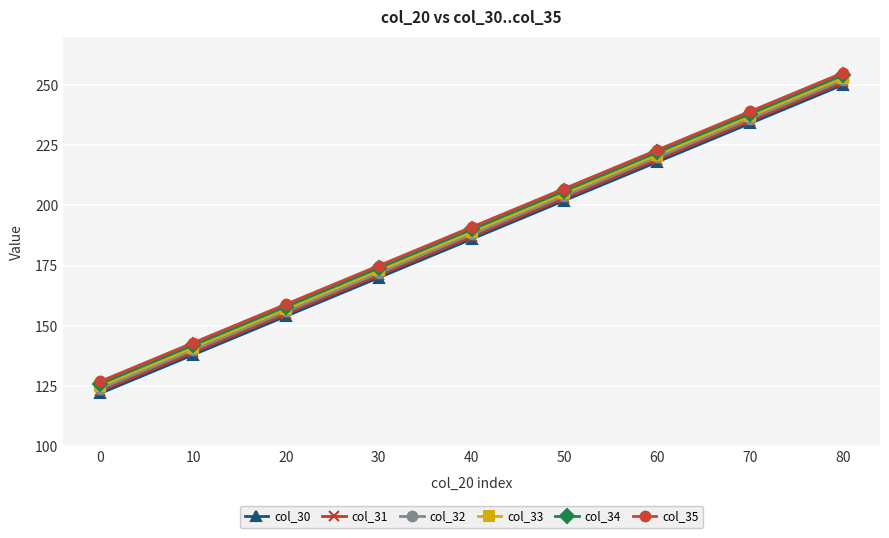

True or false: col_35 and col_32 intersect in this chart.

False